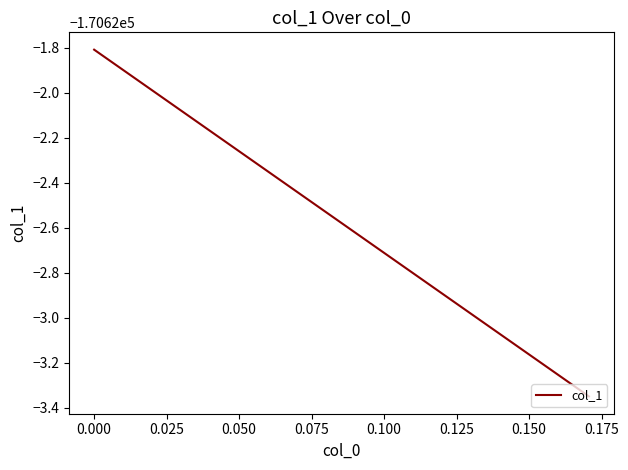

True or false: there are more than 0 points higher than both neighbors.

False